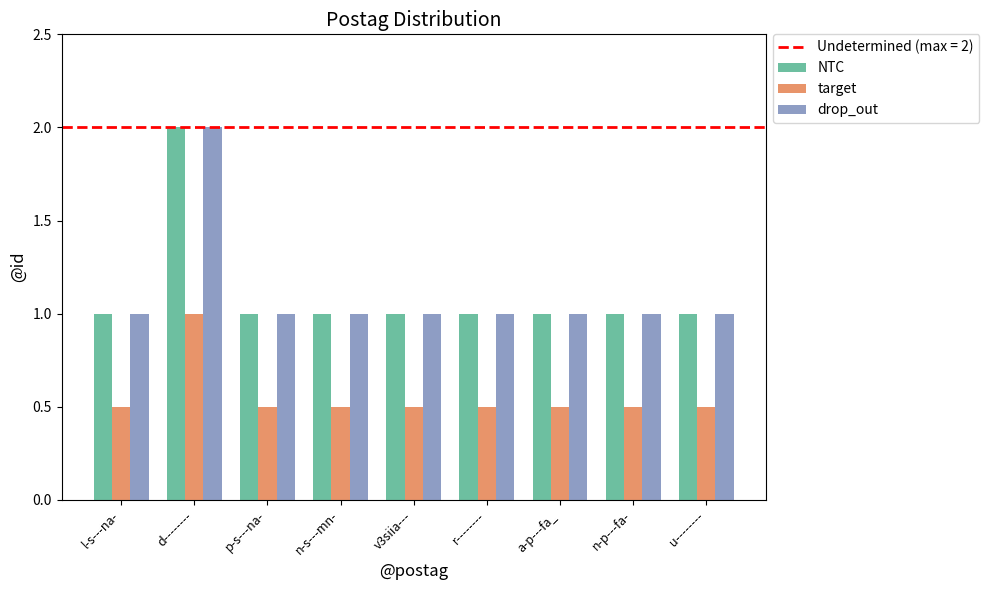

At which category is the sum across all series the highest?

d--------